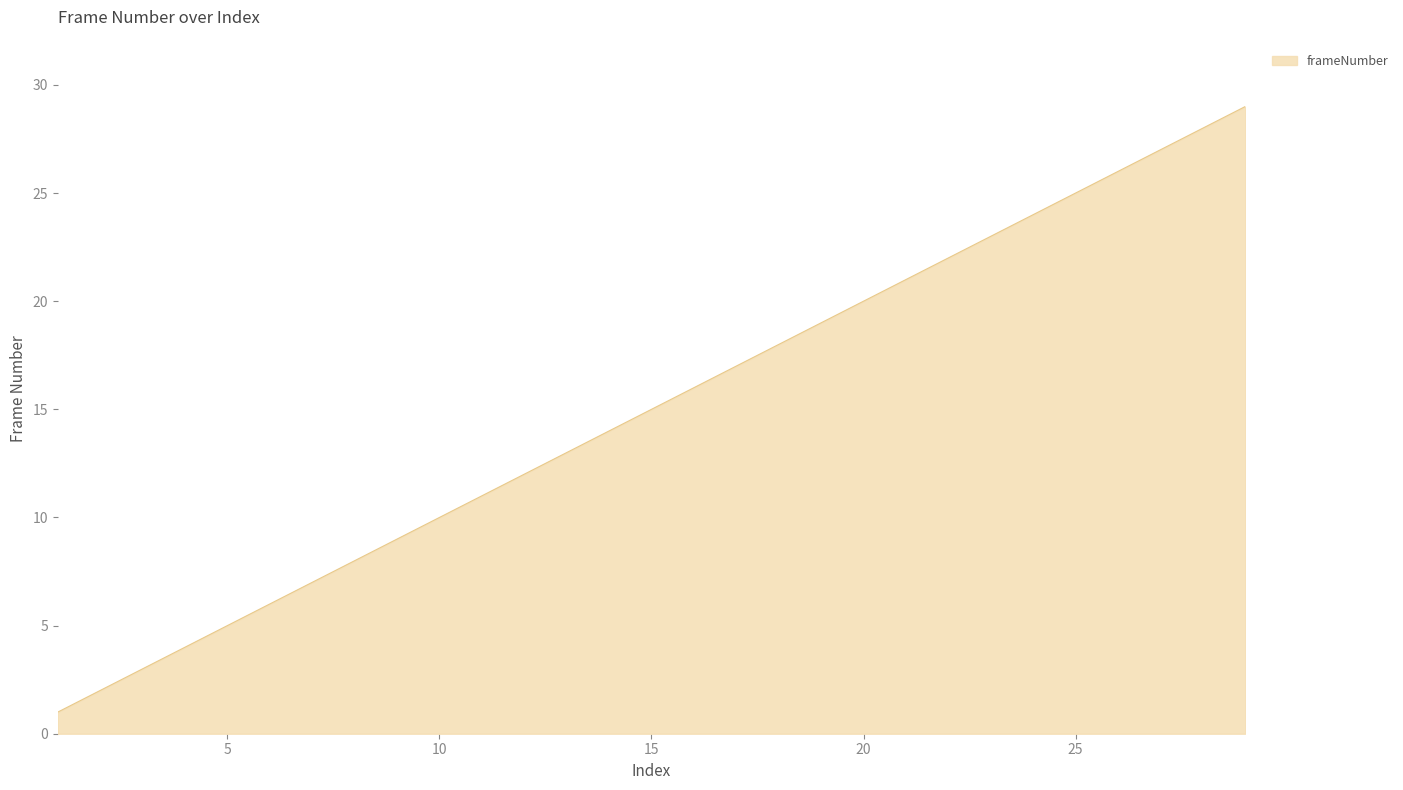

What is the difference between the maximum and minimum values?

28